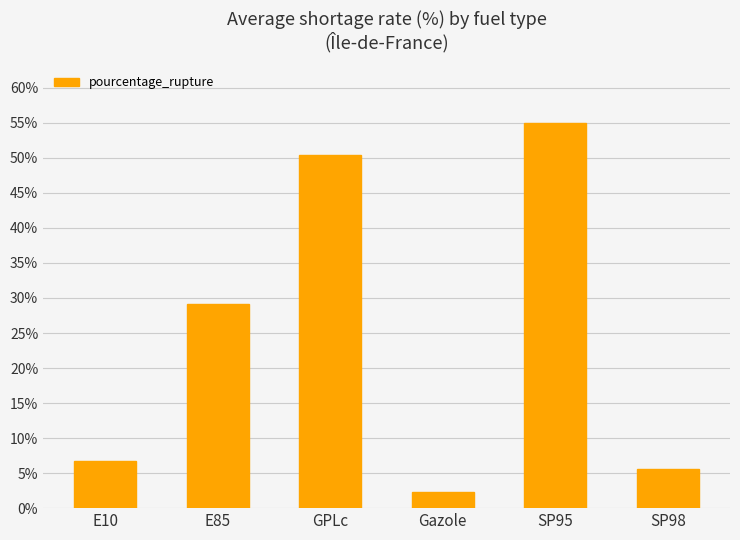

Reading left to right, extract all data points from this chart.

E10=6.8	E85=29.2	GPLc=50.4	Gazole=2.3	SP95=55.0	SP98=5.6